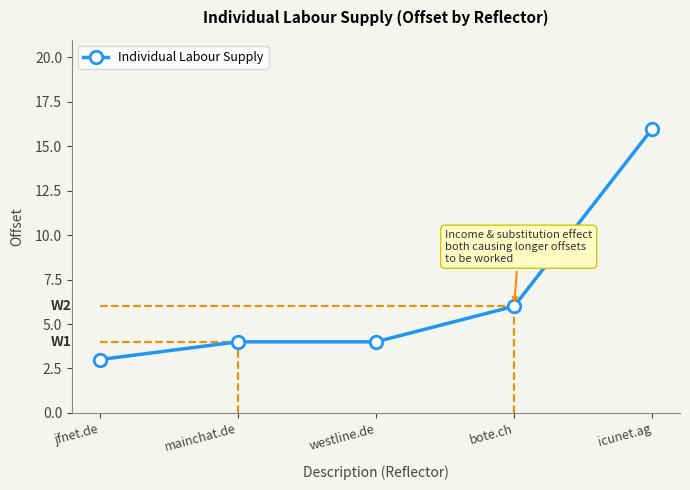

What is the change in value from mainchat.de to icunet.ag?

+12